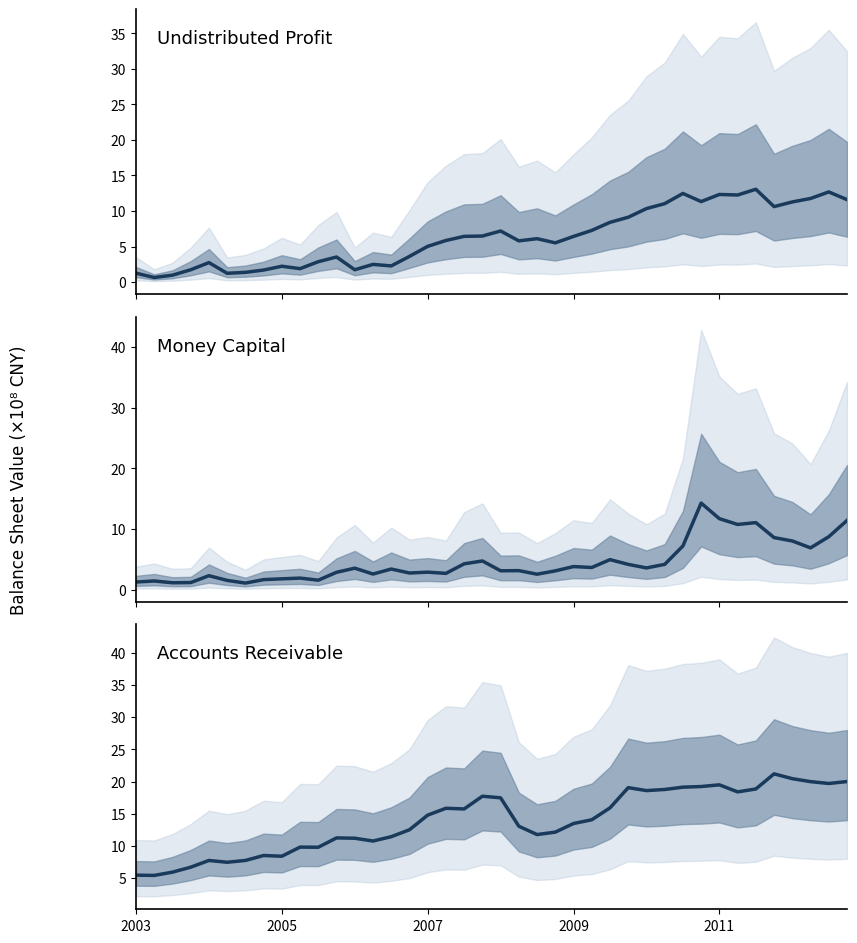

What is the label of the 4th point from the right?

36